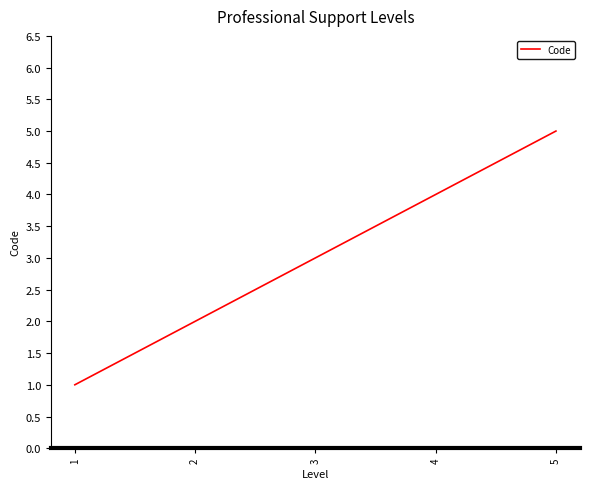

List the labels in order of value, largest first.

5, 4, 3, 2, 1